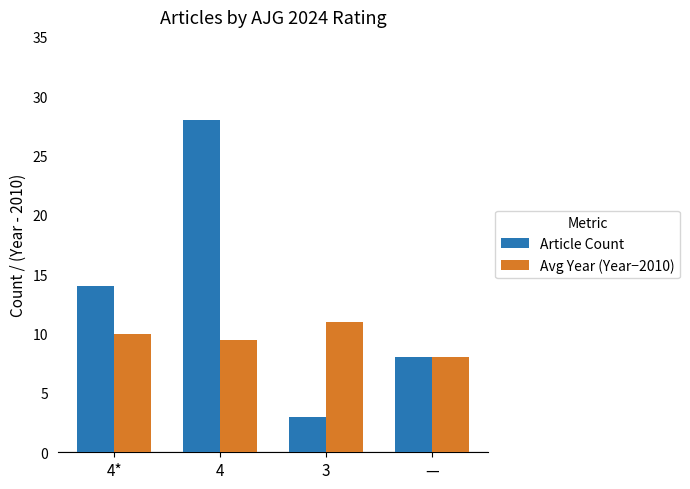

What is the total value across all series at 3?

14.0